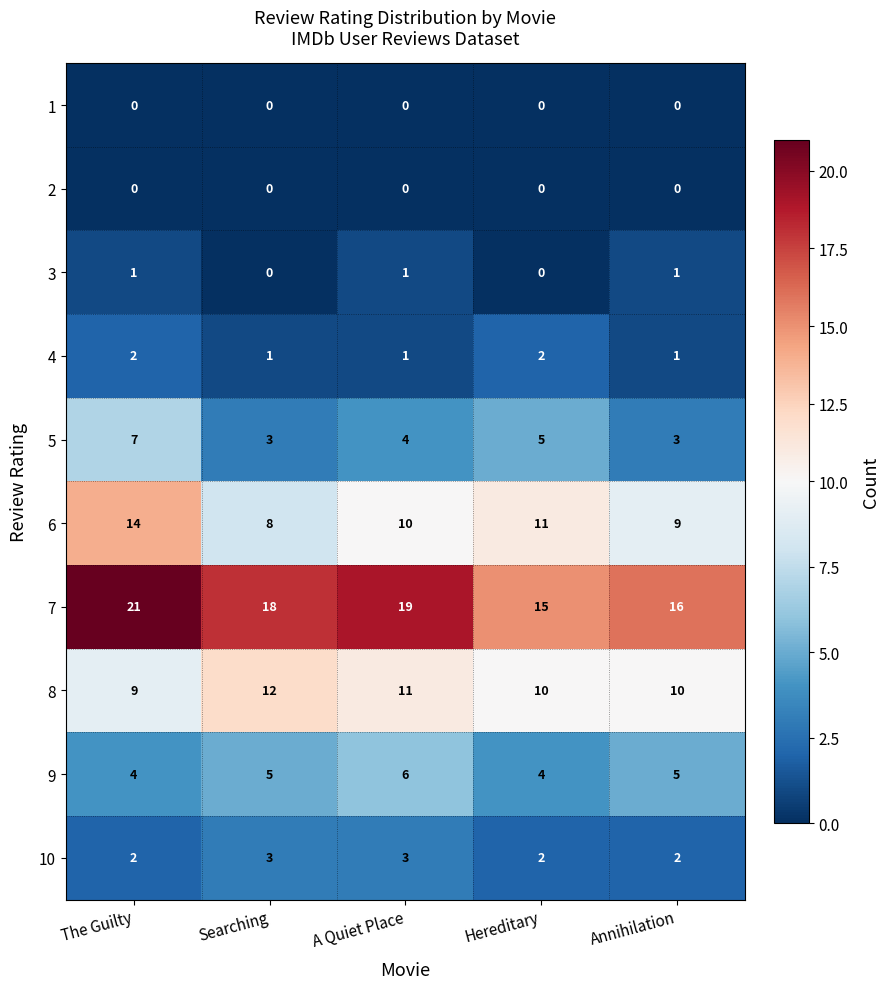

How many 9 values are between 4 and 5?

4